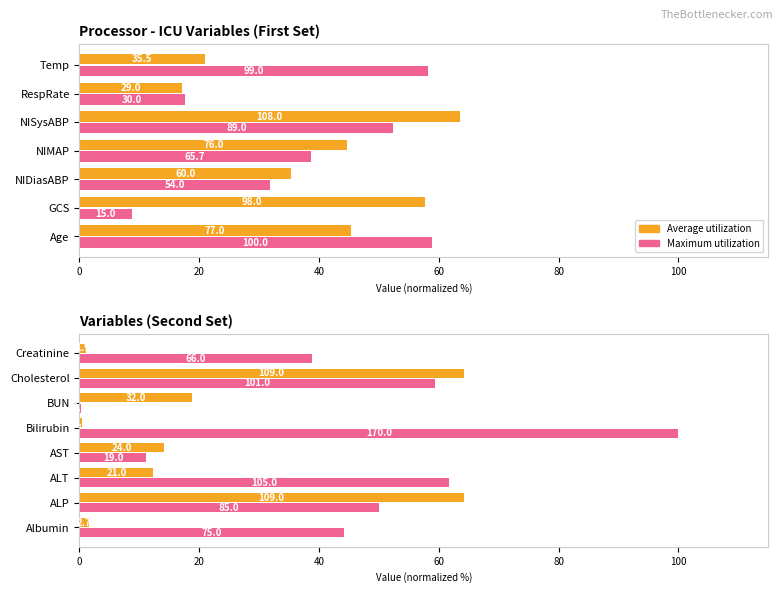

Which has a higher value, 20 or 80?

20